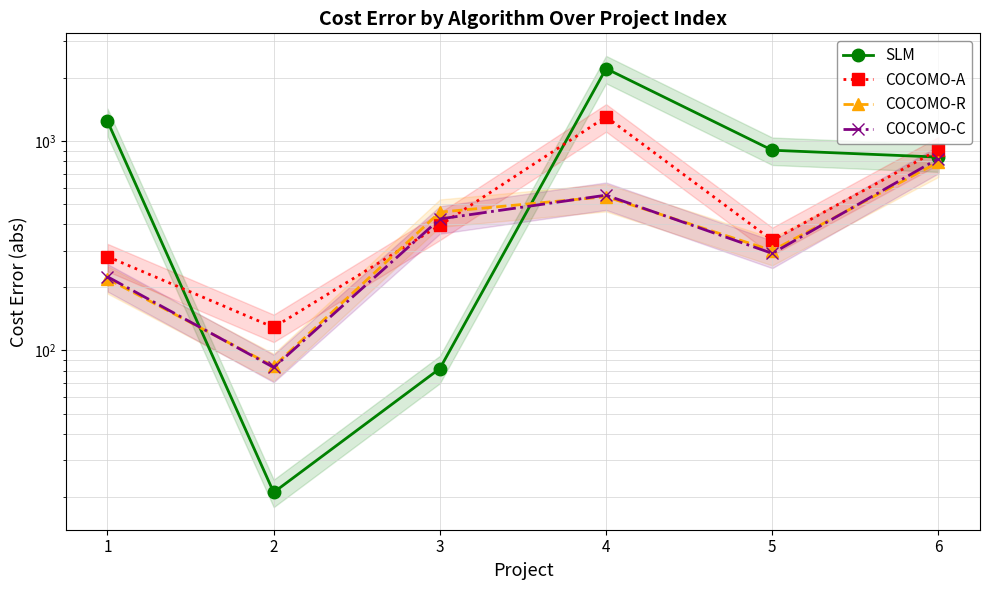

What is the value of the COCOMO-C point at the 2nd from the left?

83